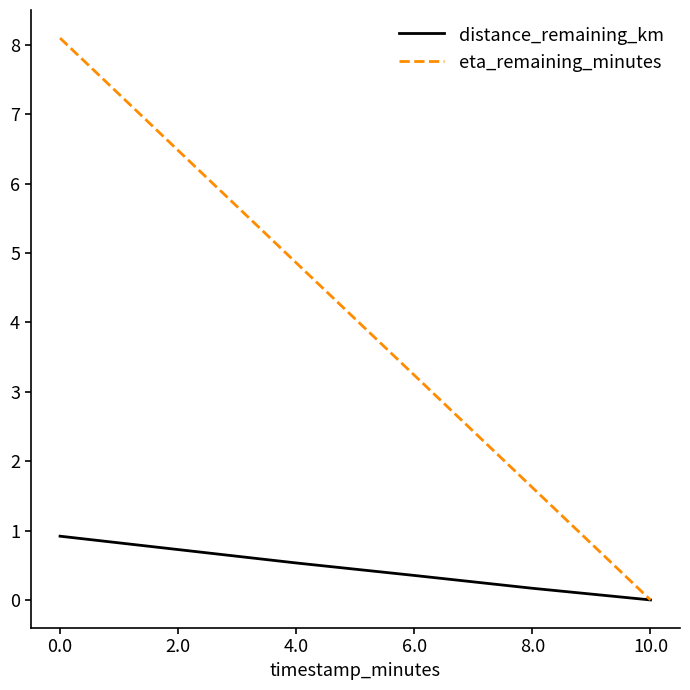

What is the total value across all series at 8.0?

1.8